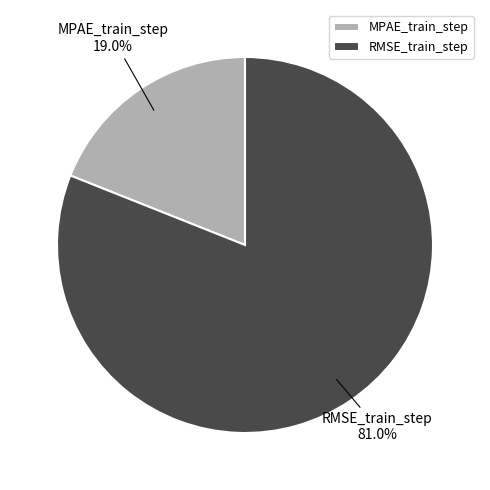

To the nearest percent, what is the average slice percentage?

50%